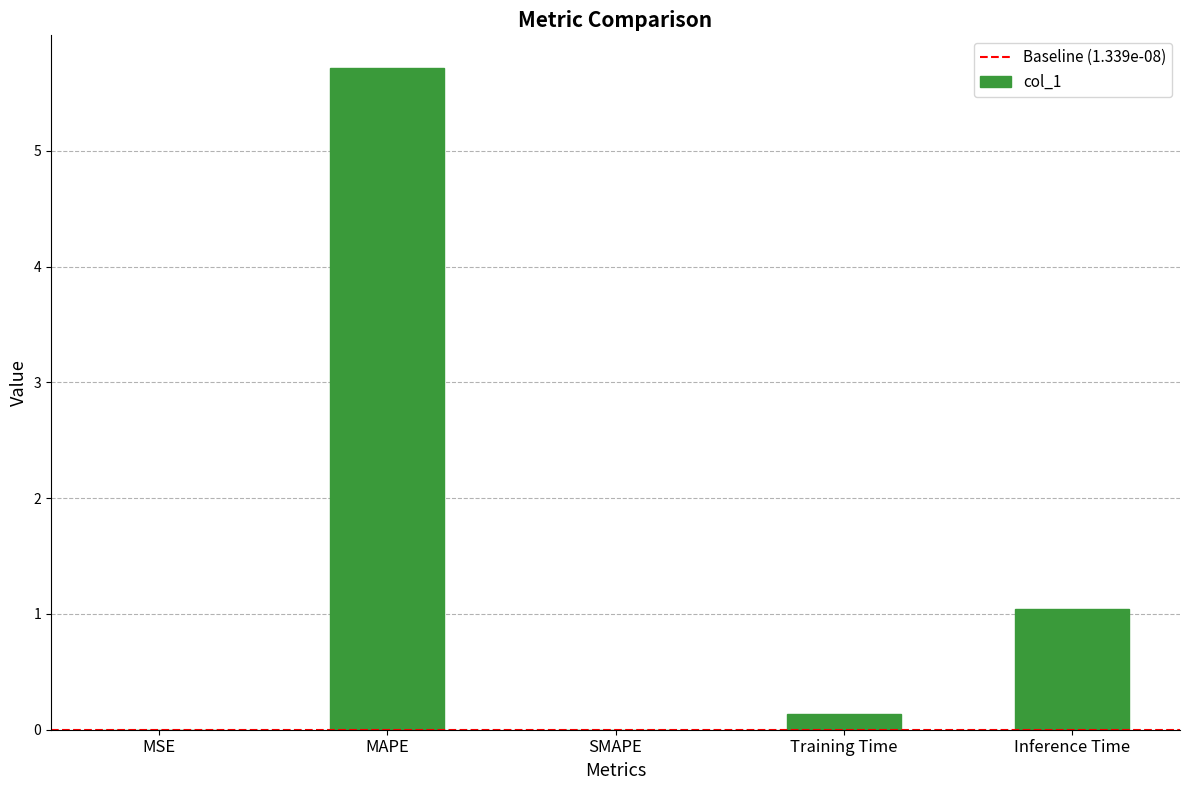

Where is the data nearest to the value 2?

Inference Time